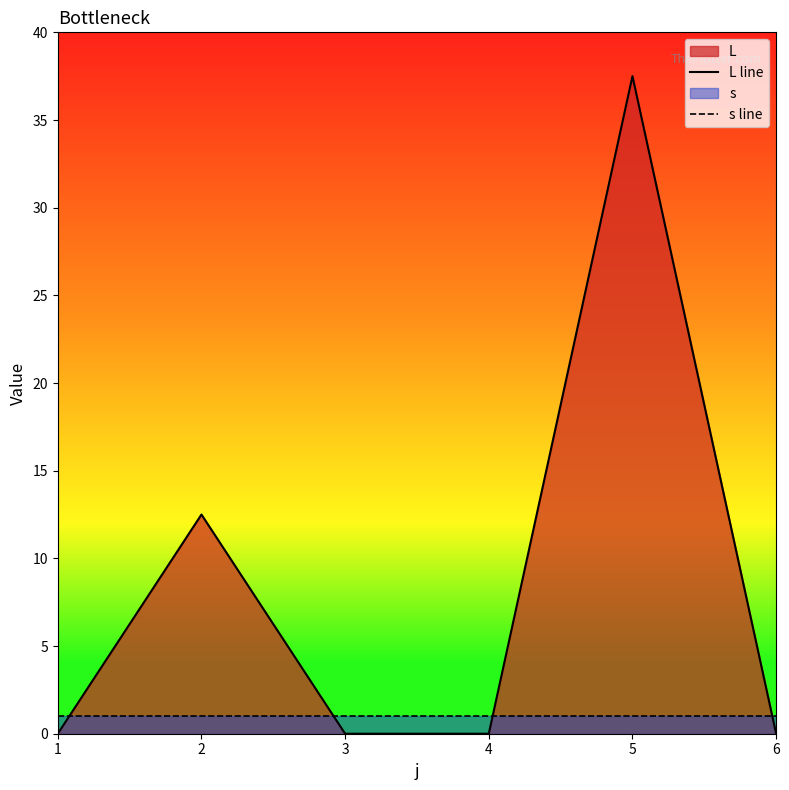

Reading left to right, list all the values displayed in this chart.

L line: 1=0.0	2=12.5	3=0.0	4=0.0	5=37.5	6=0.0
s line: 1=1.0	2=1.0	3=1.0	4=1.0	5=1.0	6=1.0